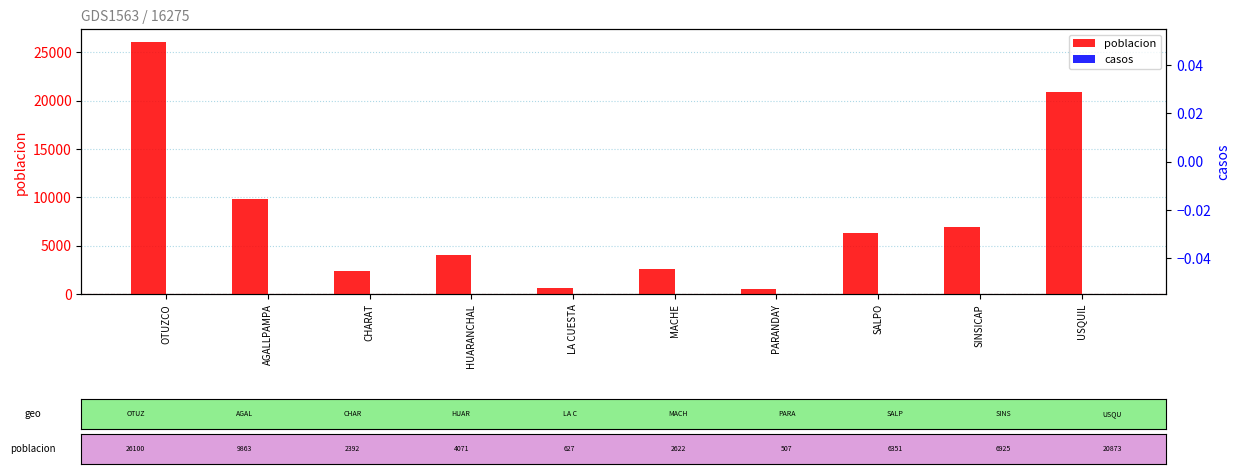

Rank the series at CHARAT from lowest to highest value.

casos, poblacion